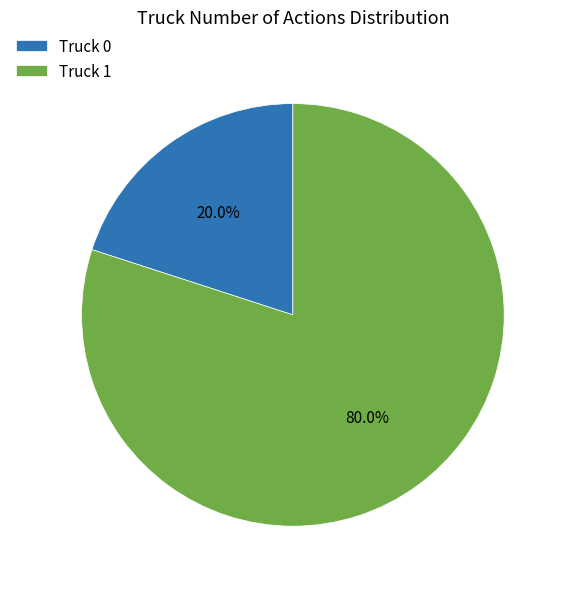

Count the number of slices in the pie.

2